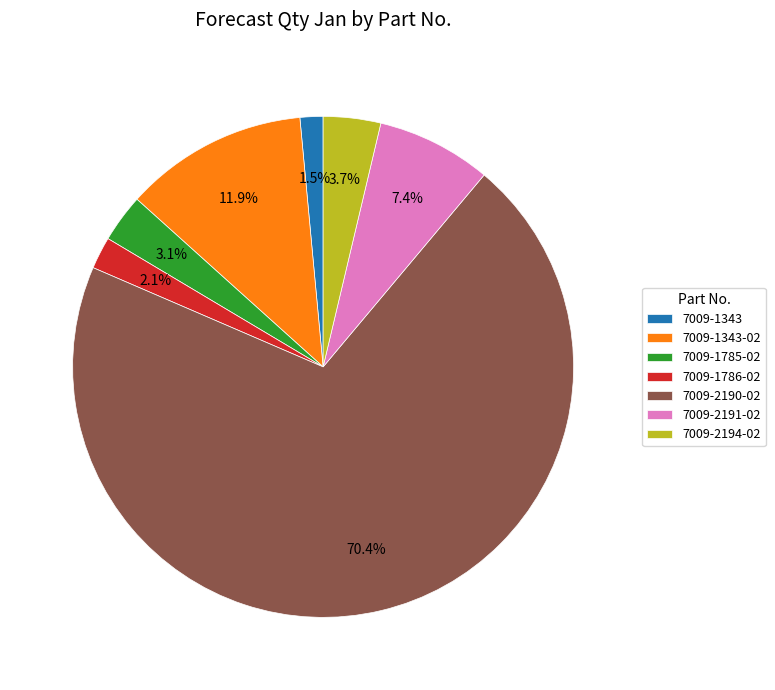

What percentage is the 7009-2191-02 slice, to the nearest percent?

7%